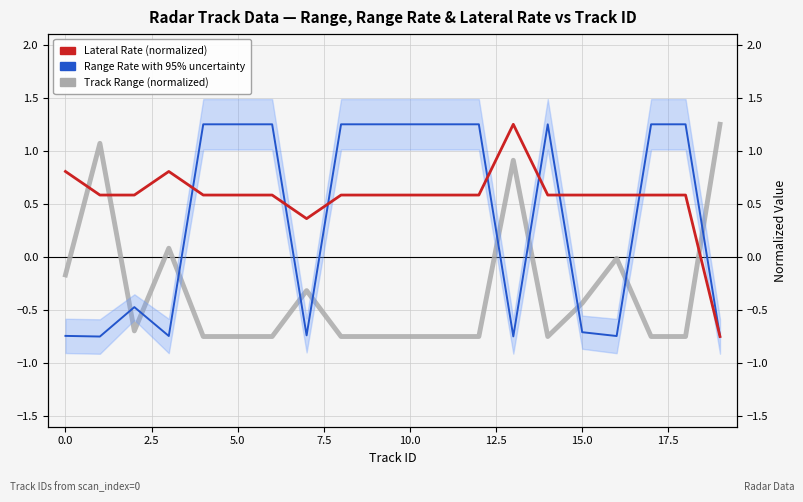

Which series has the widest spread of values?

Track Range (normalized)